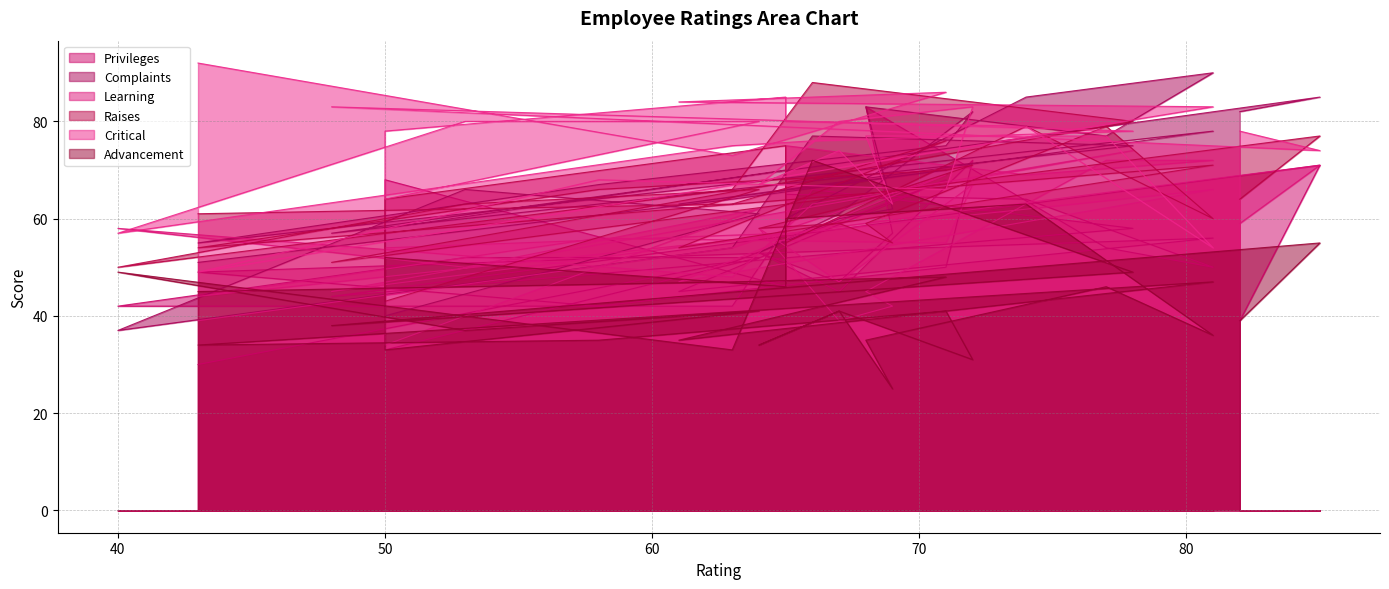

At how many categories does at least one series exceed 85?

4